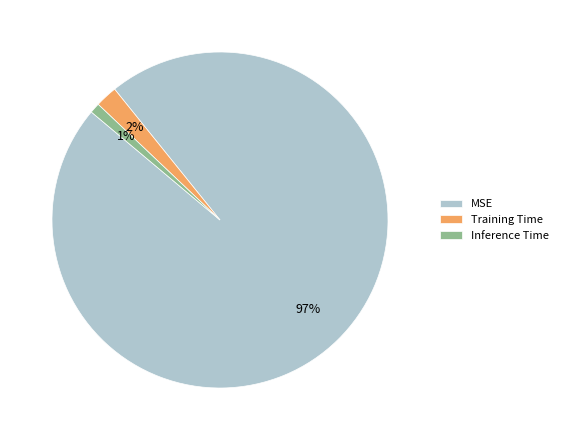

To the nearest percent, what is the combined percentage of Training Time and MSE?

99%